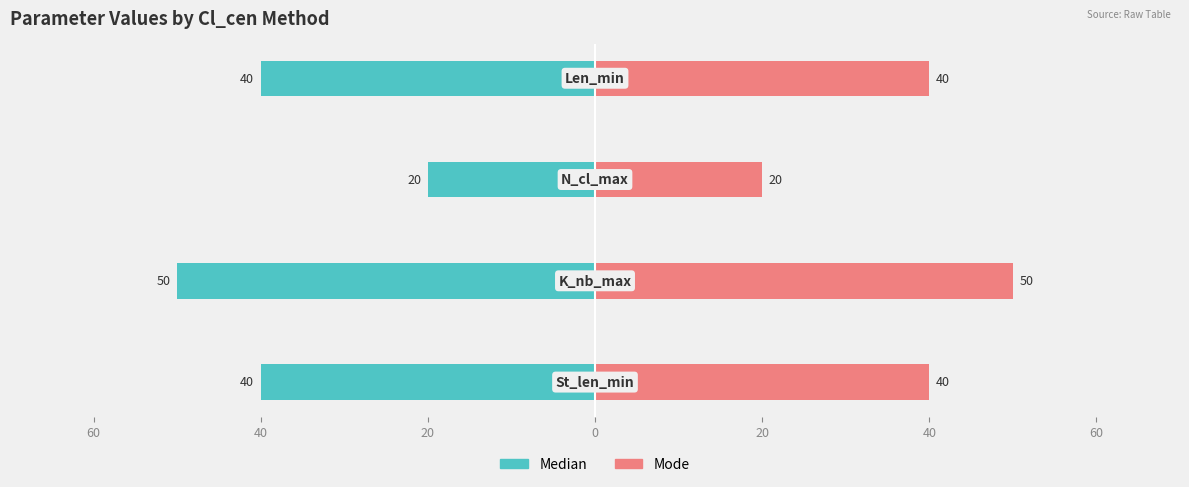

Are the bars horizontal?

Yes